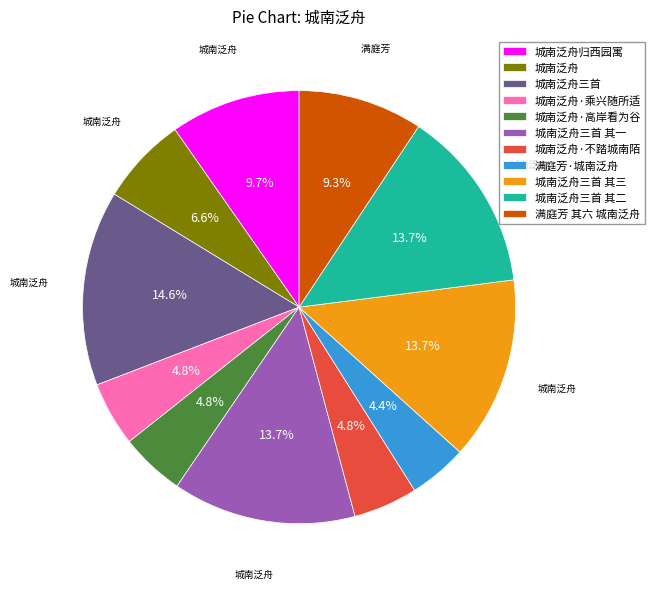

To the nearest percent, what is the difference between the largest and smallest slice percentages?

10%